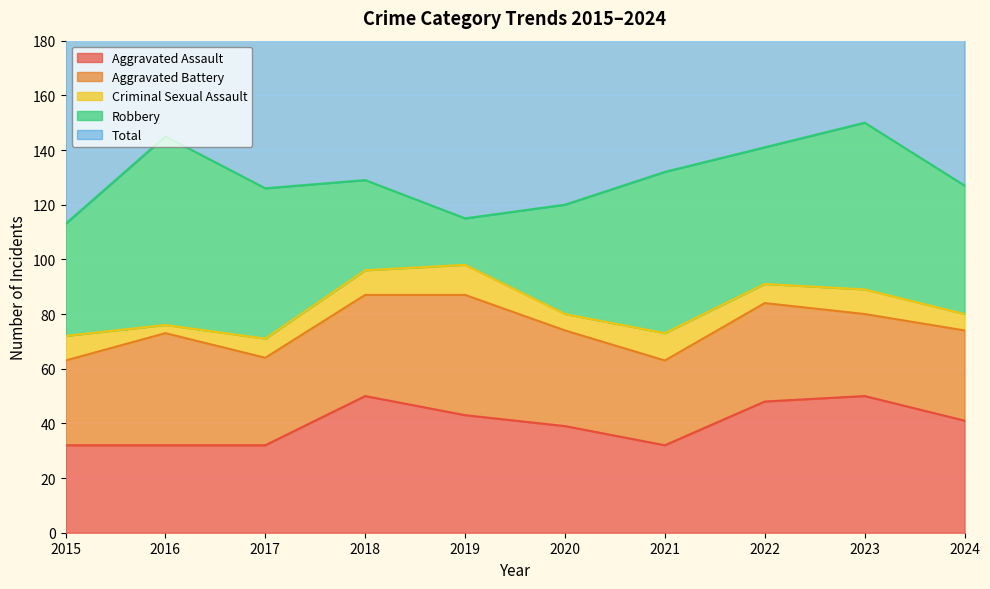

At how many categories does at least one series exceed 44?

10